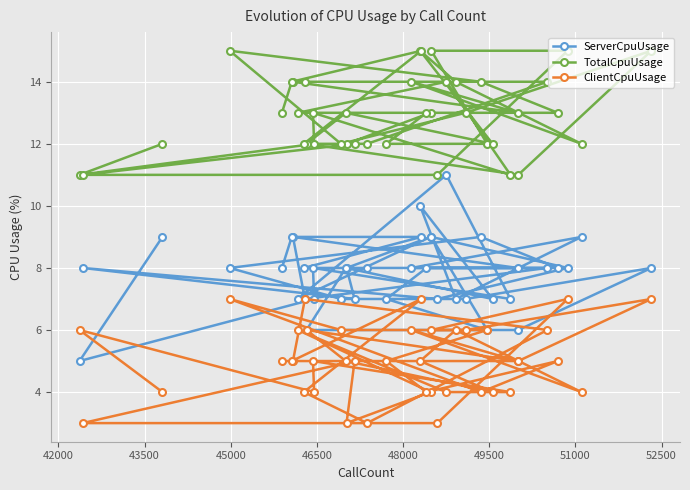

Rank the series by their maximum value, from lowest to highest.

ClientCpuUsage, ServerCpuUsage, TotalCpuUsage